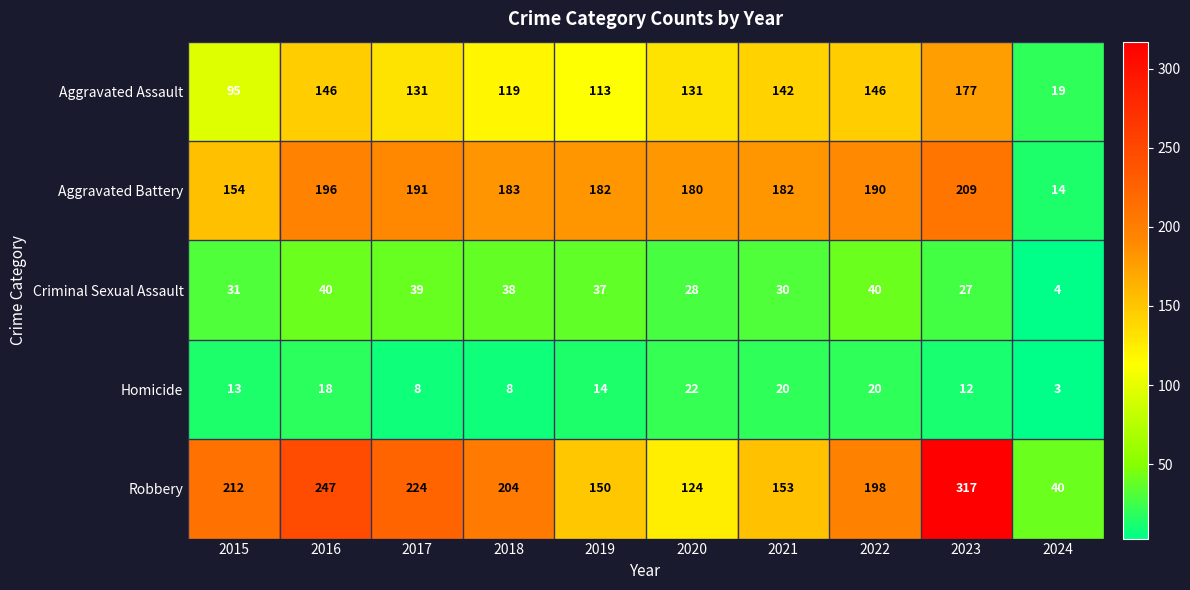

What is the difference between the maximum and minimum values in the Homicide series?

19